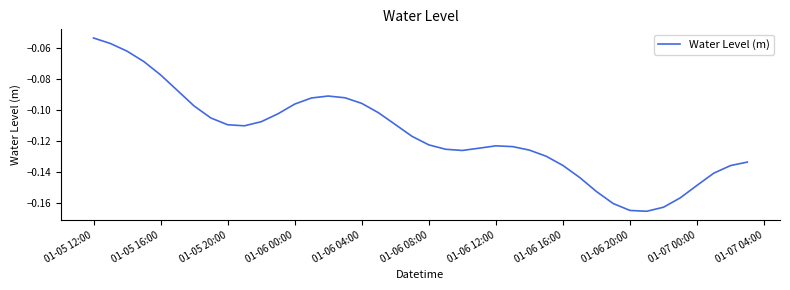

What is the smallest value displayed?

-0.2